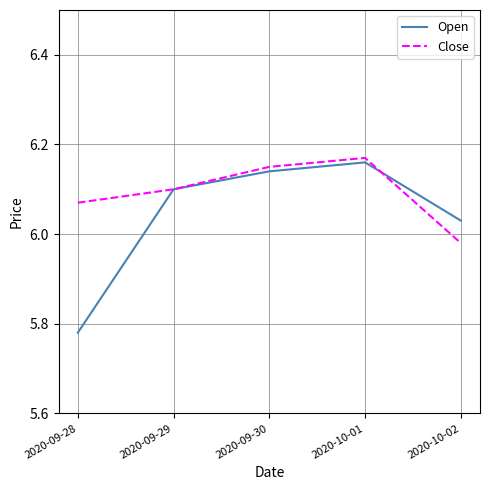

The value of Open at 2020-10-01 is 9.0. True or false?

False